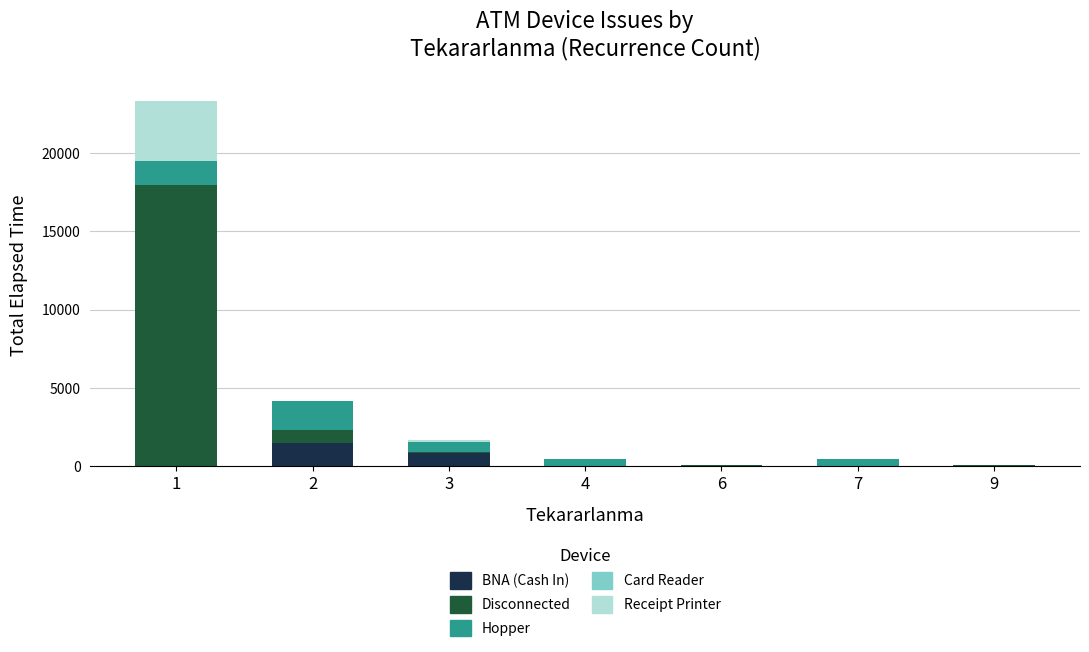

What is the sum of all BNA (Cash In) values?

2355